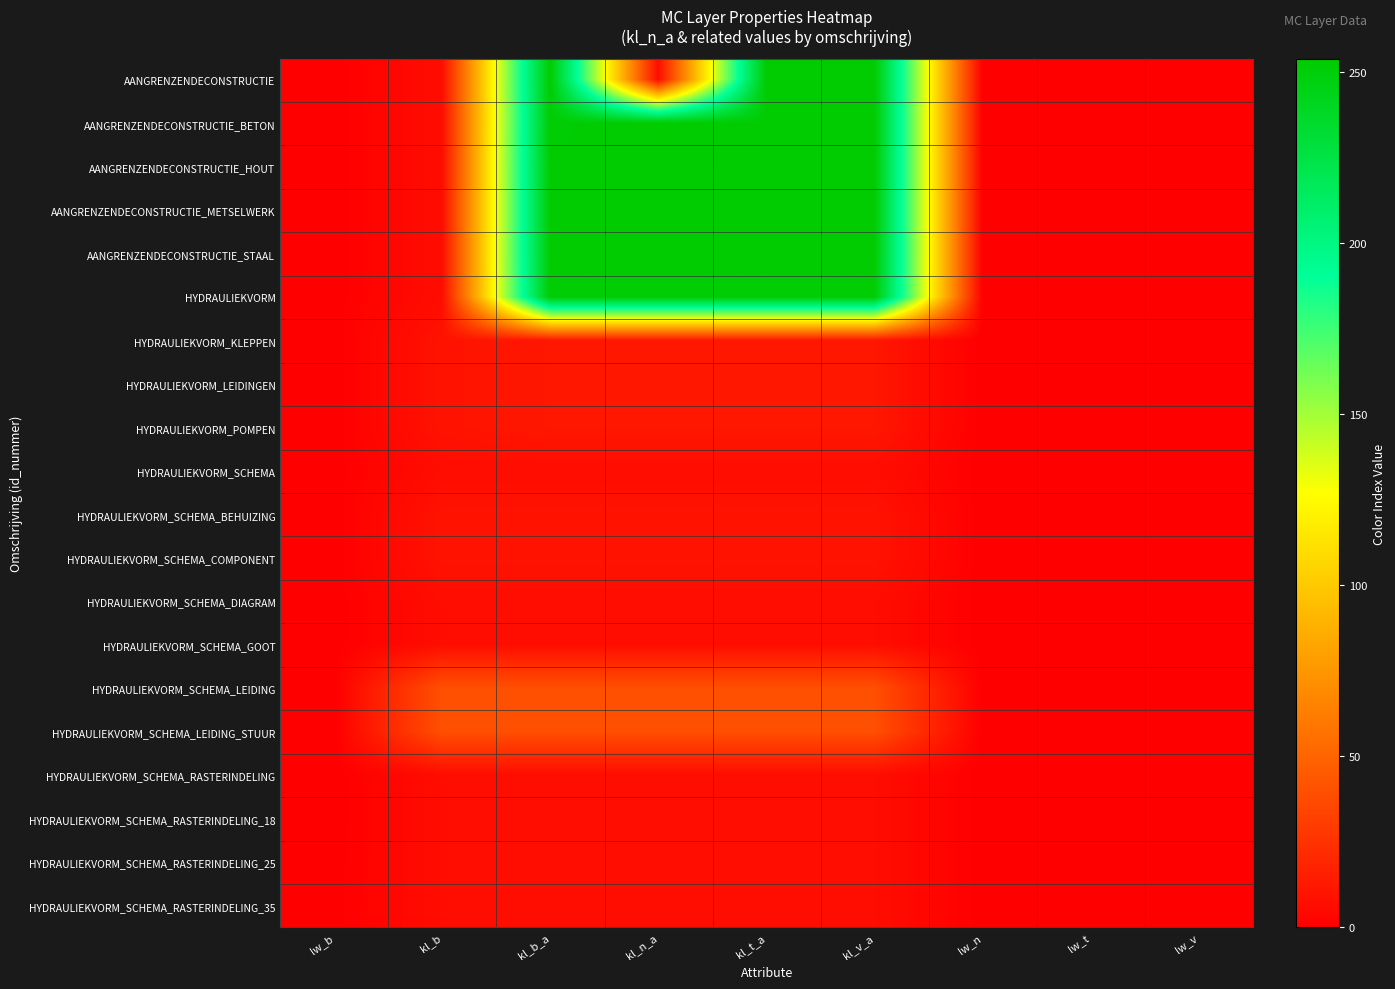

Count the number of categories in the chart.

9